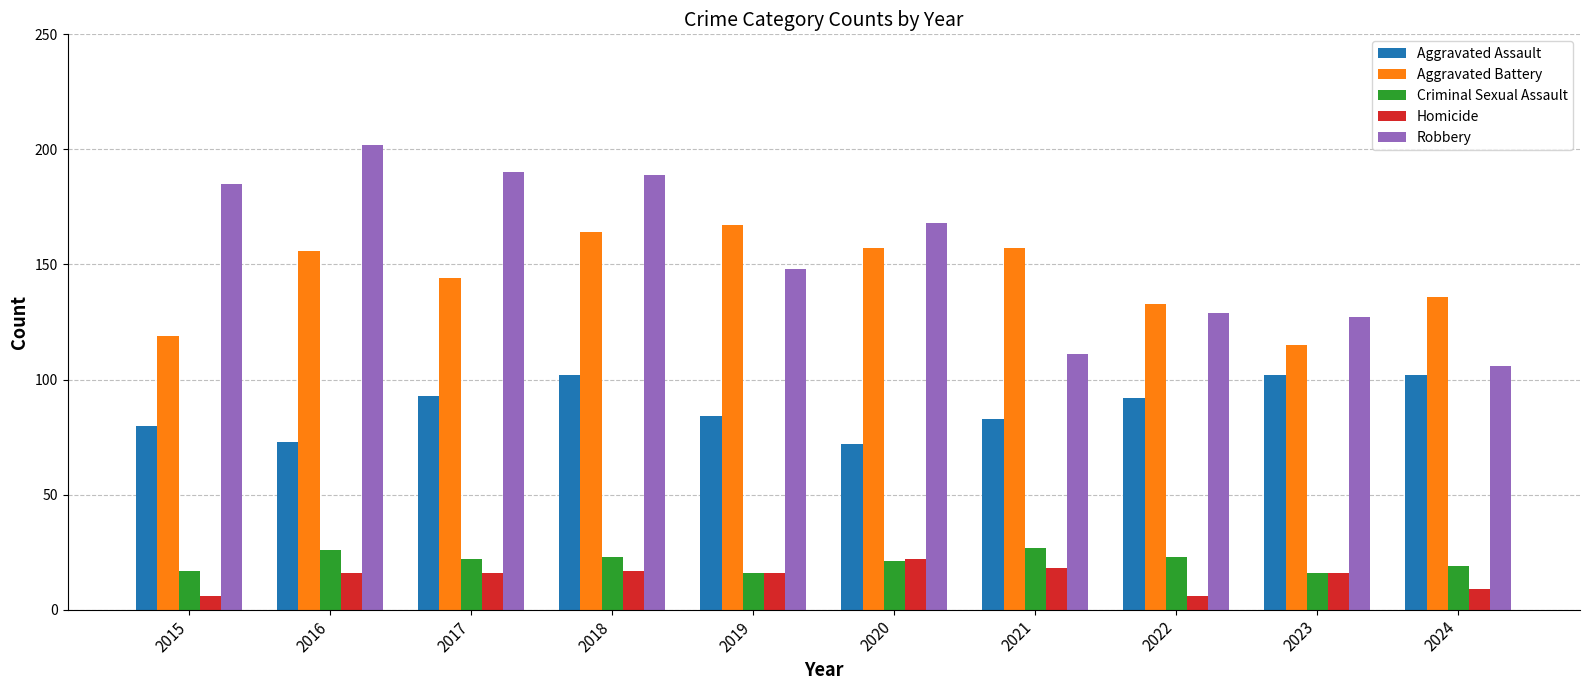

List the series in order of their peak value, highest first.

Robbery, Aggravated Battery, Aggravated Assault, Criminal Sexual Assault, Homicide